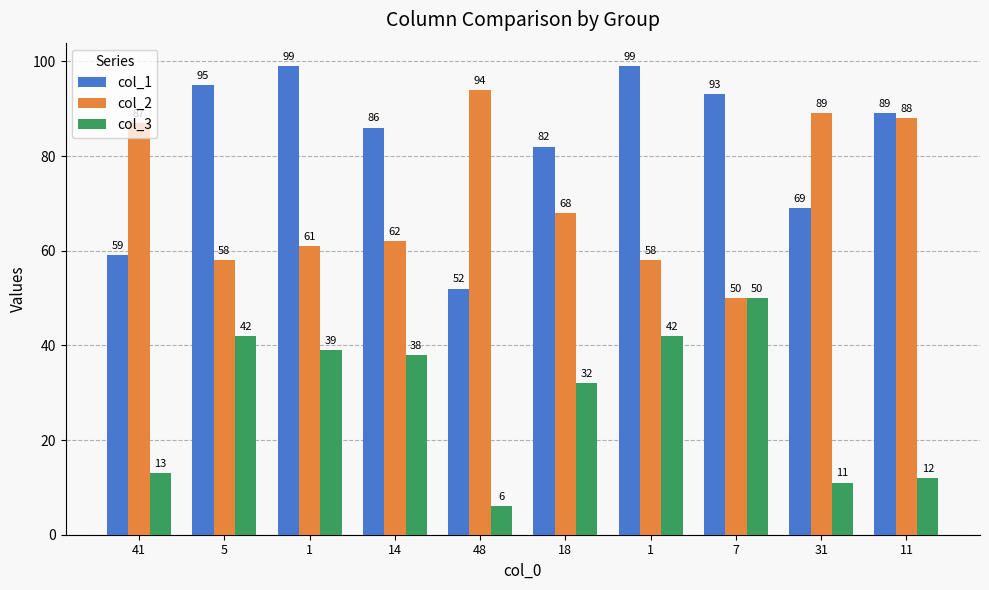

Reading left to right, list all the values displayed in this chart.

col_1: 41=59	5=95	1=99	14=86	48=52	18=82	1=99	7=93	31=69	11=89
col_2: 41=87	5=58	1=61	14=62	48=94	18=68	1=58	7=50	31=89	11=88
col_3: 41=13	5=42	1=39	14=38	48=6	18=32	1=42	7=50	31=11	11=12